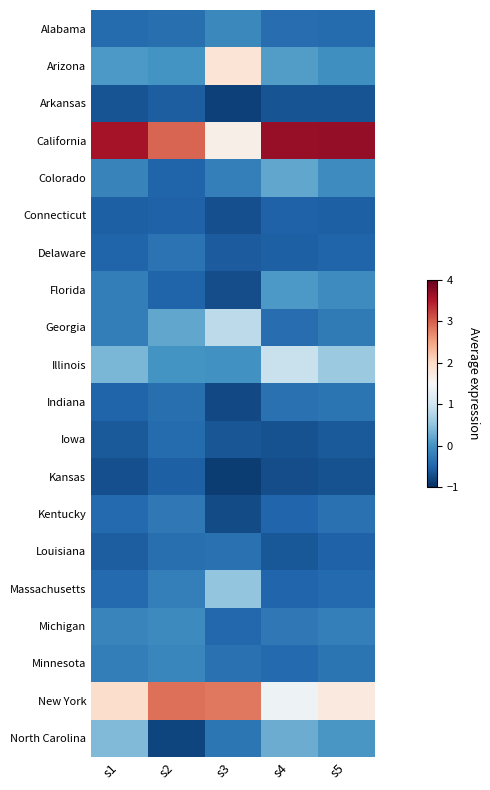

Which series has the widest spread of values?

California